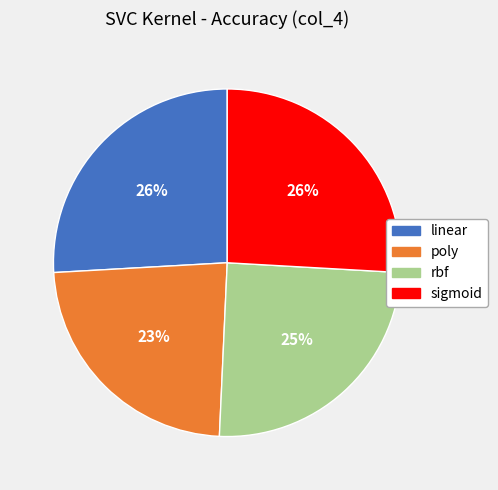

What is the smallest slice in the pie chart?

poly